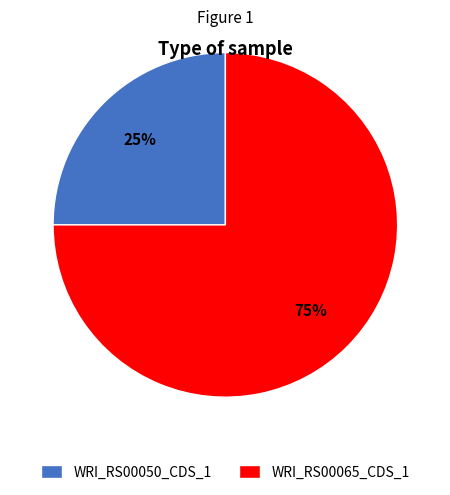

How many slices are in this pie chart?

2